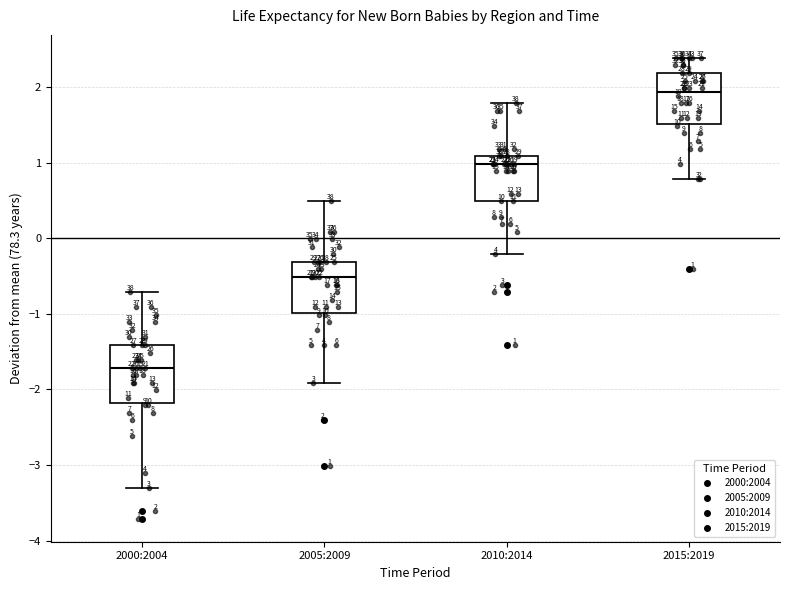

Which box is the tallest, from its lower edge to its upper edge?

2000:2004